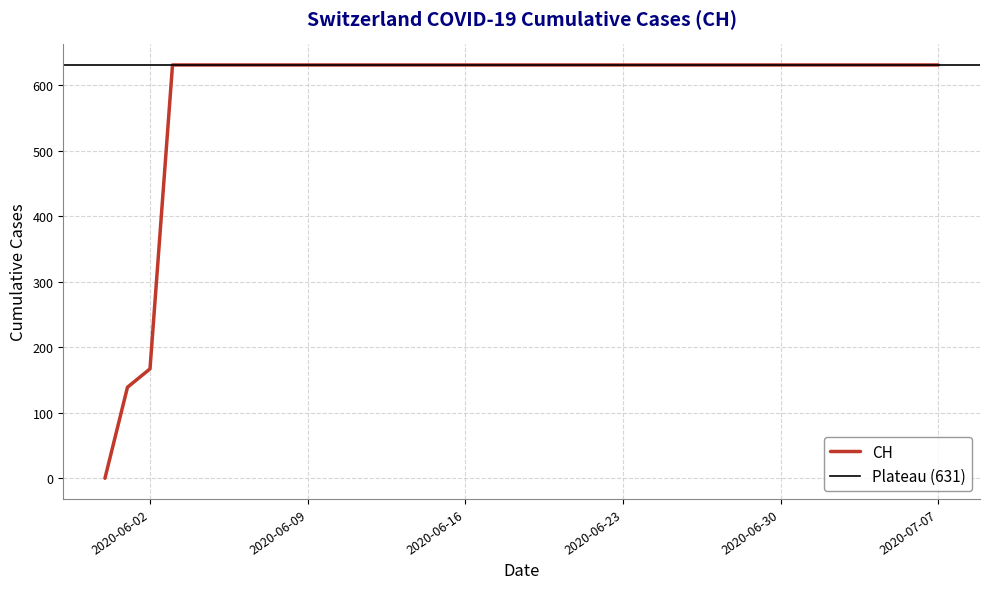

How many data points are less than 631?

3